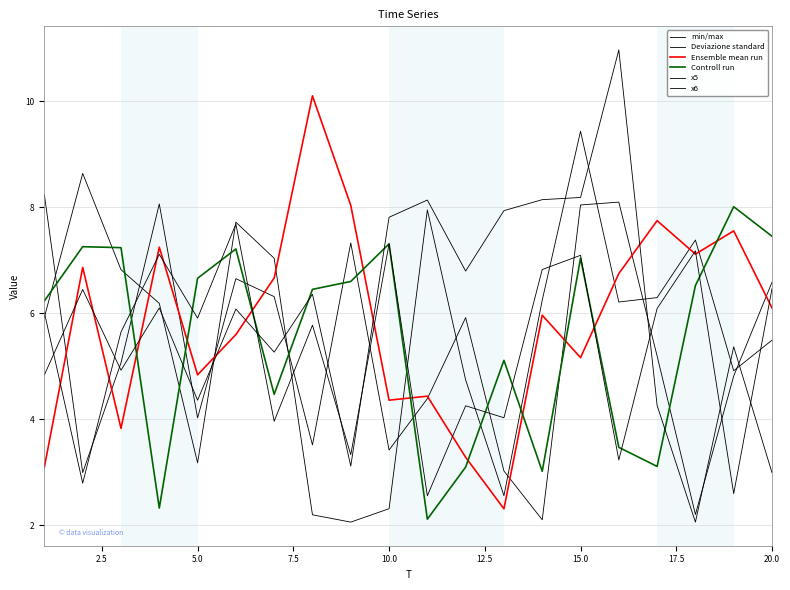

At which label is Deviazione standard closest to 5?

5.0